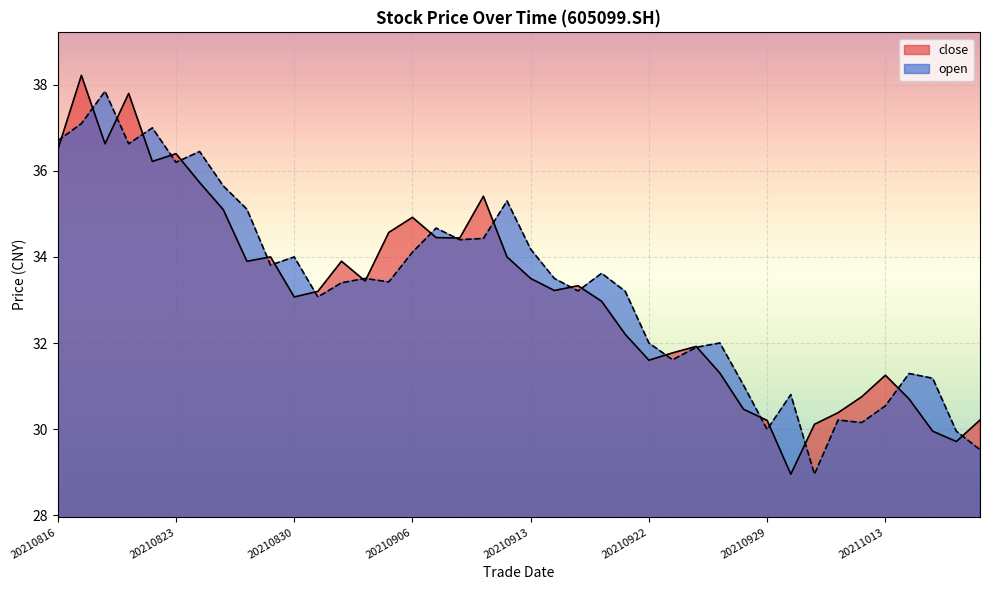

Is the value of close at 20210909 greater than the value of open at 20211013?

Yes